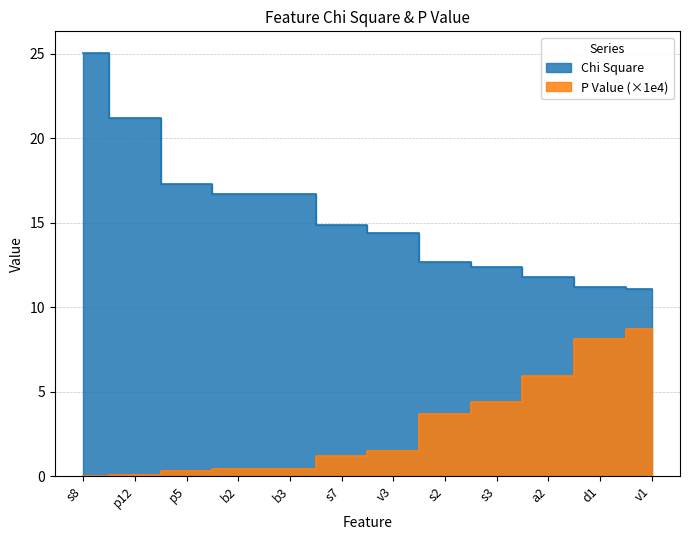

At how many categories does at least one series exceed 20?

2